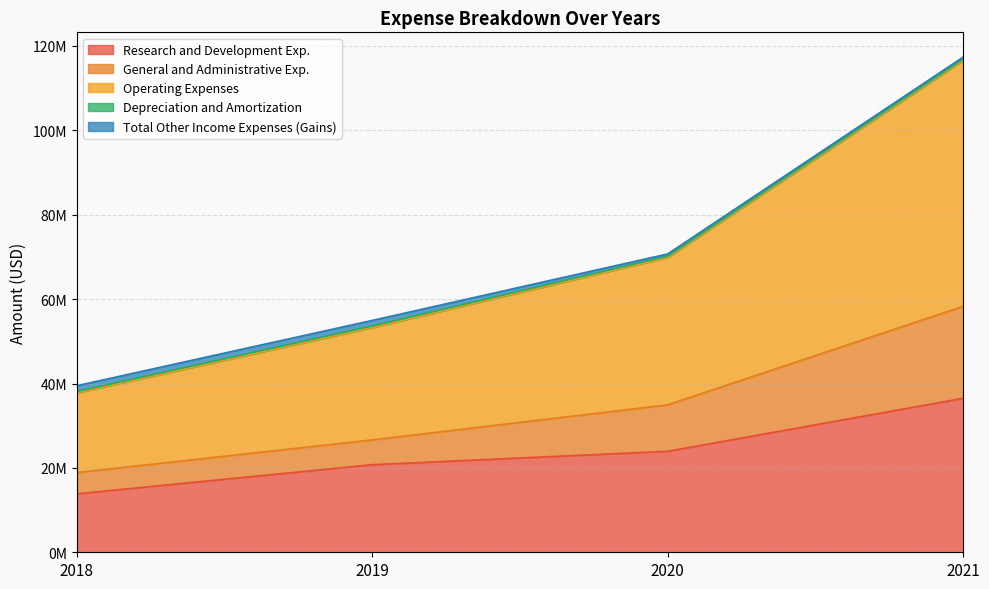

True or false: Research and Development Exp. has more than 0 interior local peaks.

False